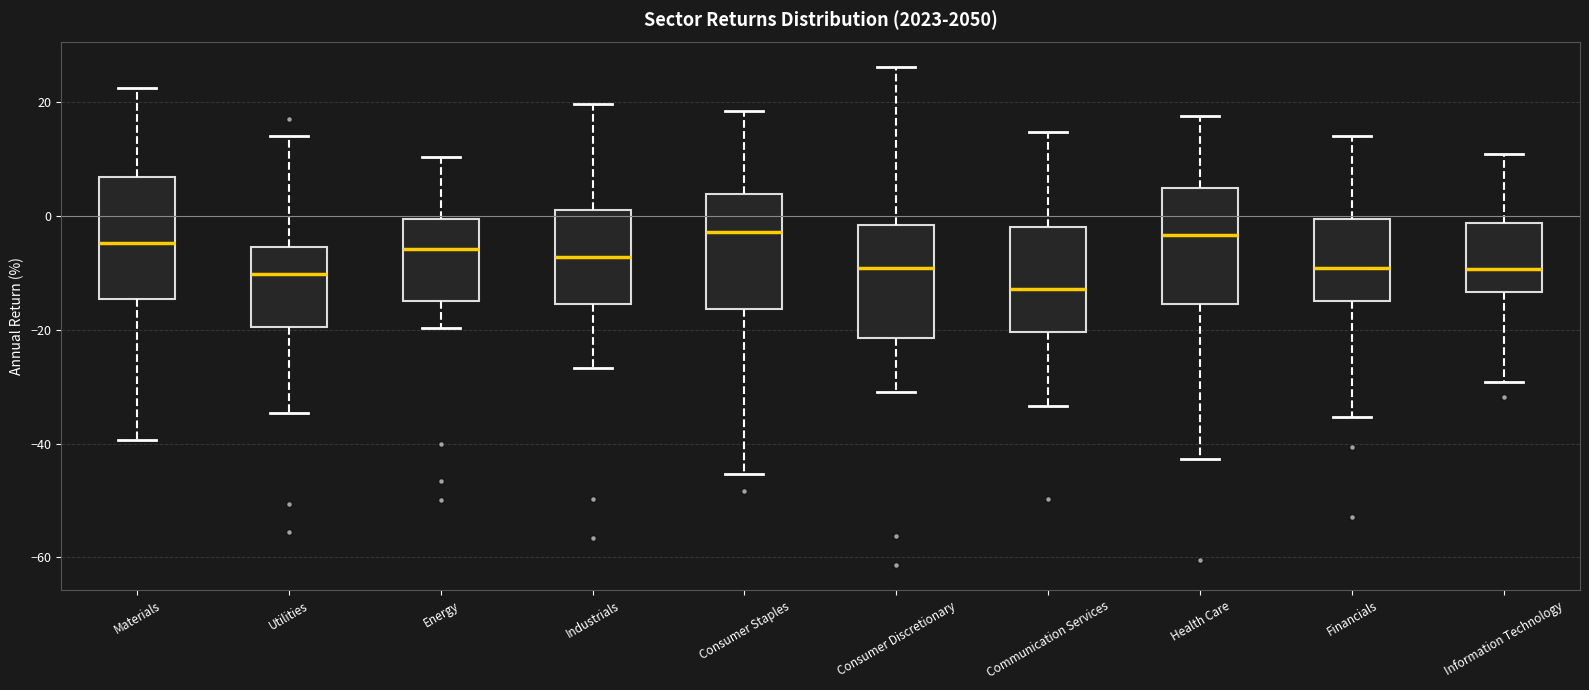

Reading left to right, read every box against the y-axis: the position of its median line, the range the box covers, and the ends of its whiskers. The values are not printed on the chart, so give them approximately, as read against the axis.

Materials: median -4, box -14 to 6, whiskers -40 to 22
Utilities: median -10, box -20 to -6, whiskers -34 to 14
Energy: median -6, box -16 to 0, whiskers -20 to 10
Industrials: median -8, box -16 to 2, whiskers -26 to 20
Consumer Staples: median -2, box -16 to 4, whiskers -46 to 18
Consumer Discretionary: median -10, box -22 to -2, whiskers -30 to 26
Communication Services: median -12, box -20 to -2, whiskers -34 to 14
Health Care: median -4, box -16 to 4, whiskers -42 to 18
Financials: median -10, box -14 to 0, whiskers -36 to 14
Information Technology: median -10, box -14 to -2, whiskers -30 to 10